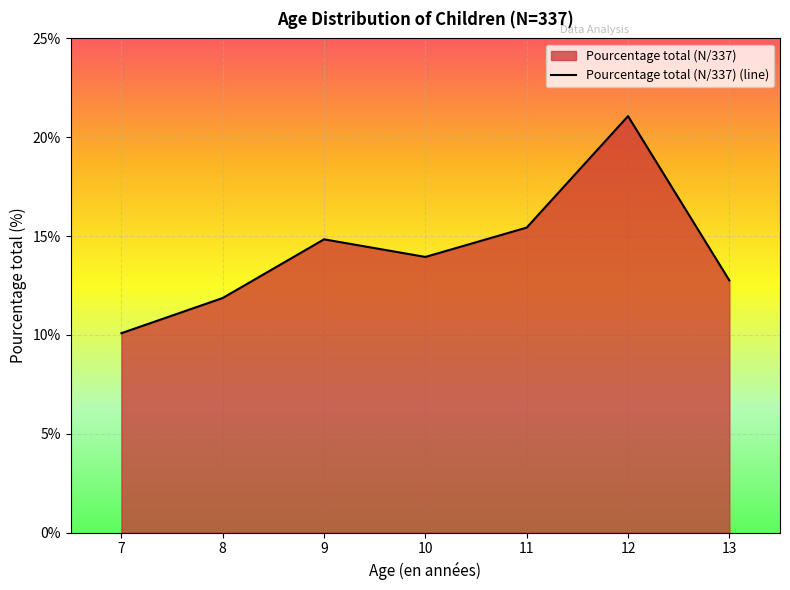

What is the sum of all values?

100.0